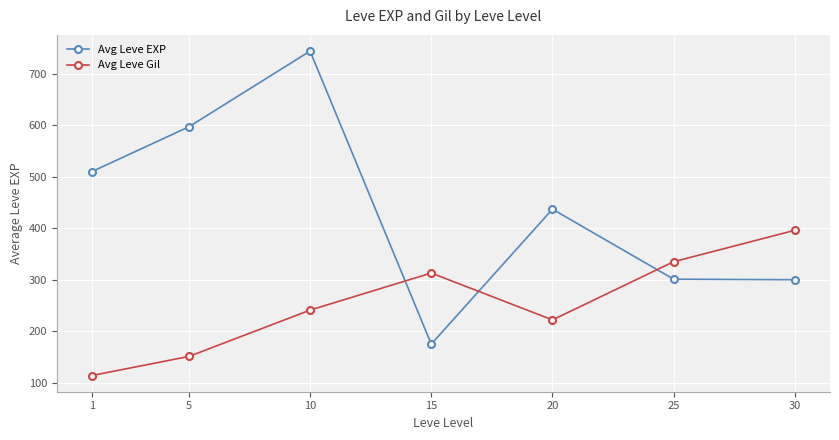

Which series has the widest spread of values?

Avg Leve EXP